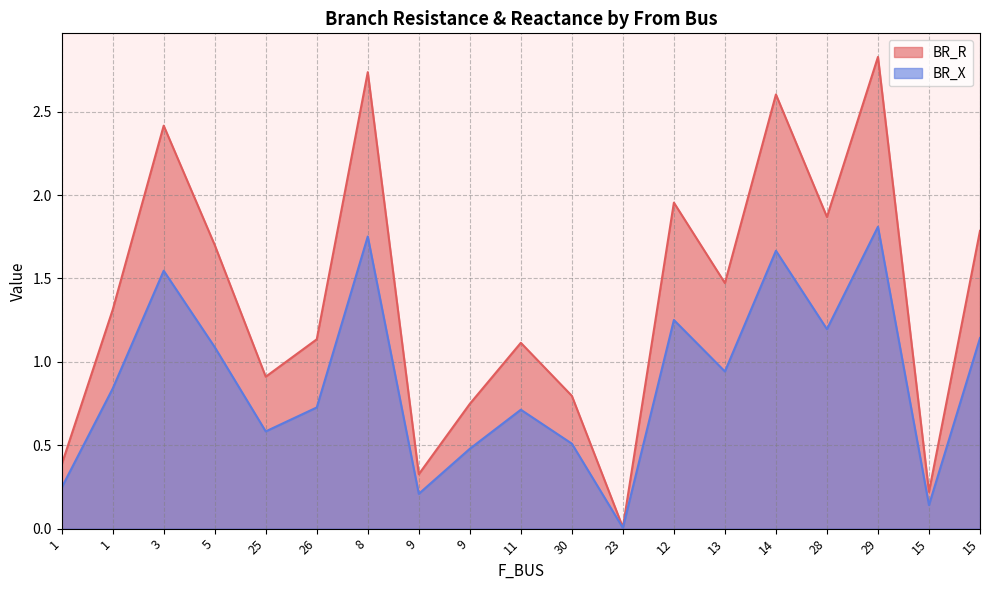

List the labels in order of BR_R value, largest first.

29, 8, 14, 3, 12, 28, 15, 5, 13, 1, 26, 11, 25, 30, 9, 1, 9, 15, 23